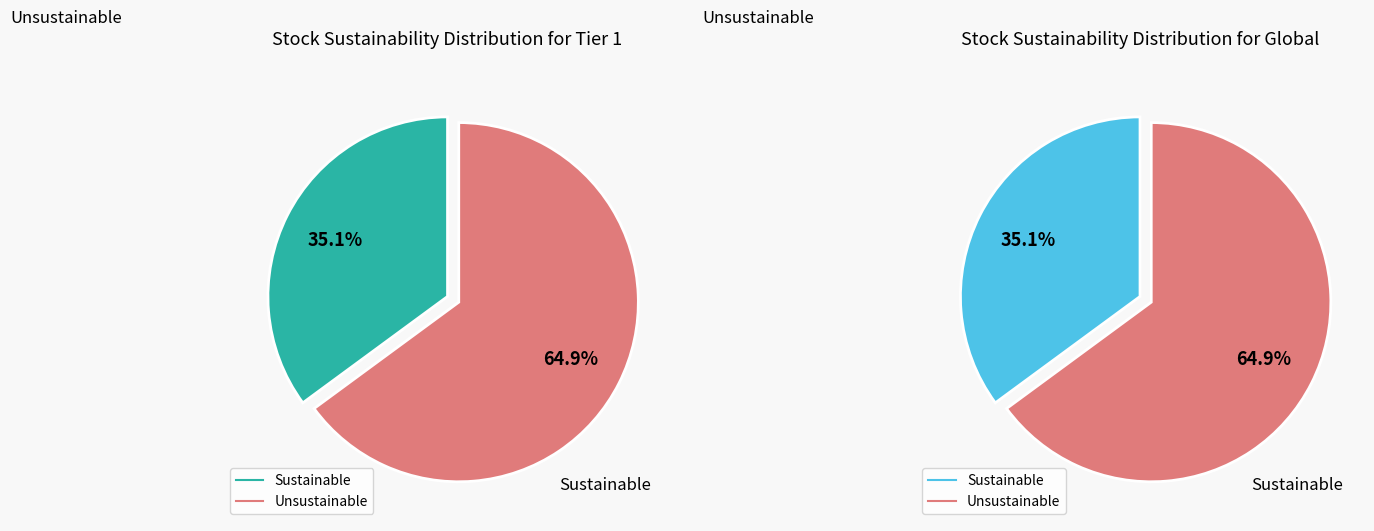

To the nearest percent, what is the difference between the largest and smallest slice percentages?

30%